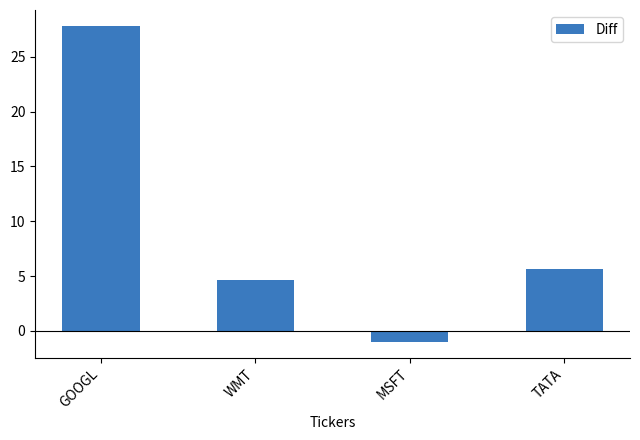

Count the number of values greater than 5.

2